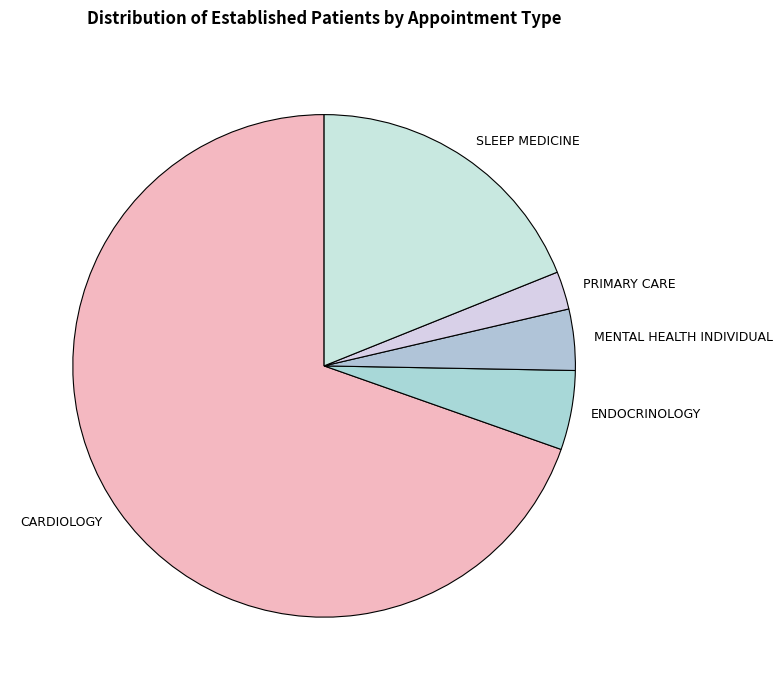

Count the number of slices in the pie.

5